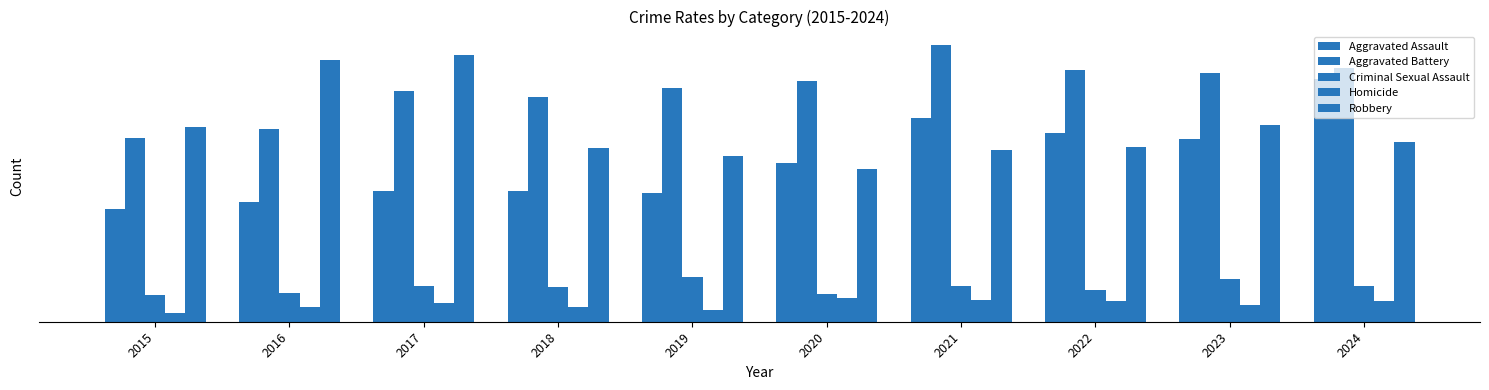

At which label does Homicide first exceed 33?

2020